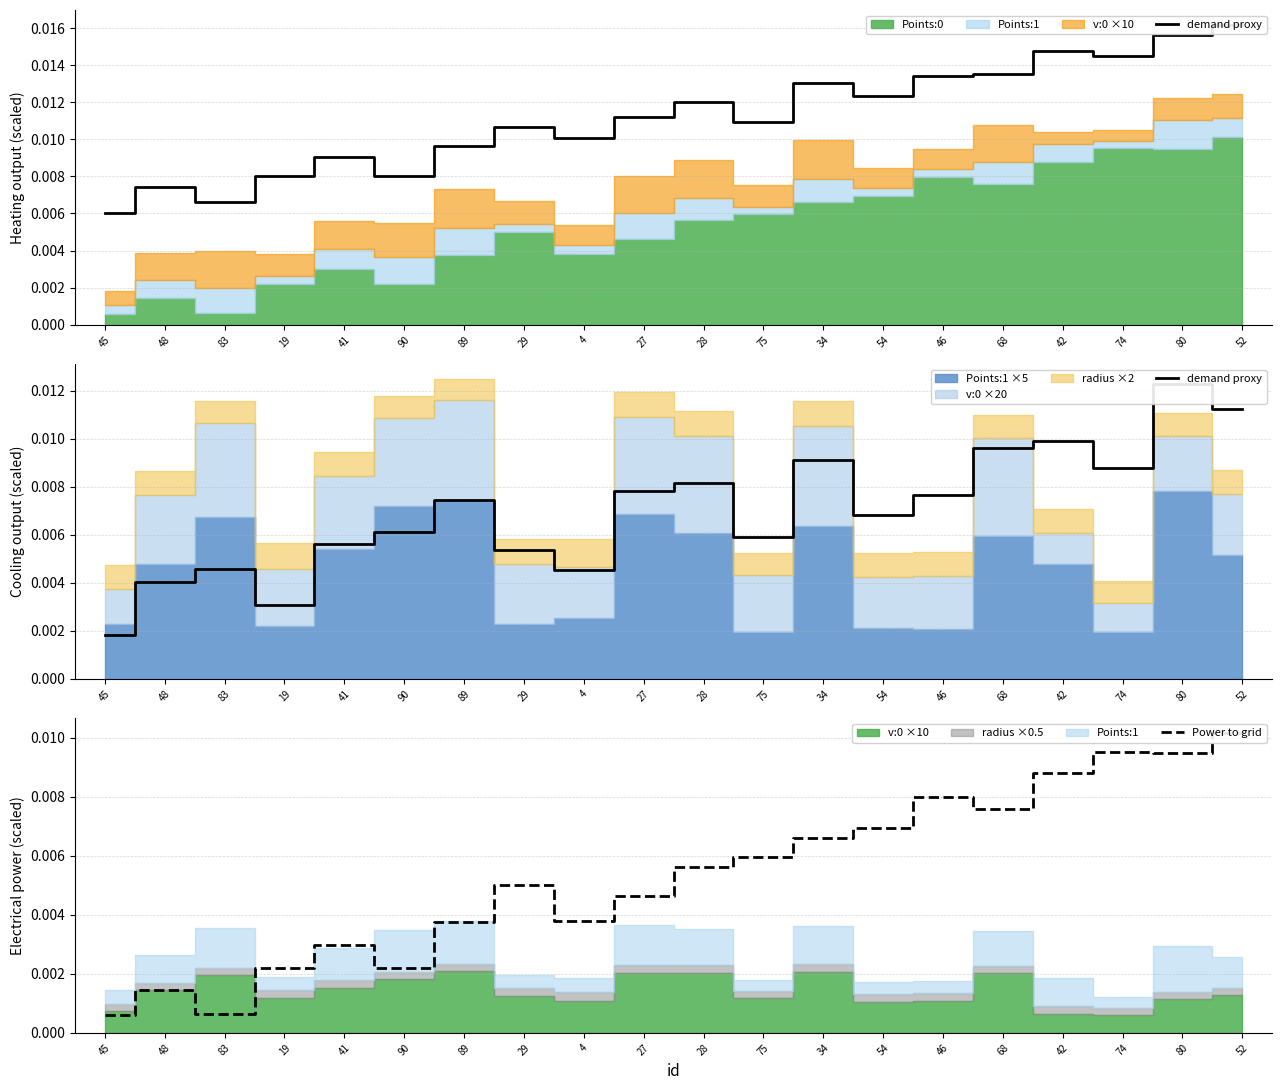

How many intersections are there between Power to grid and demand proxy?

6